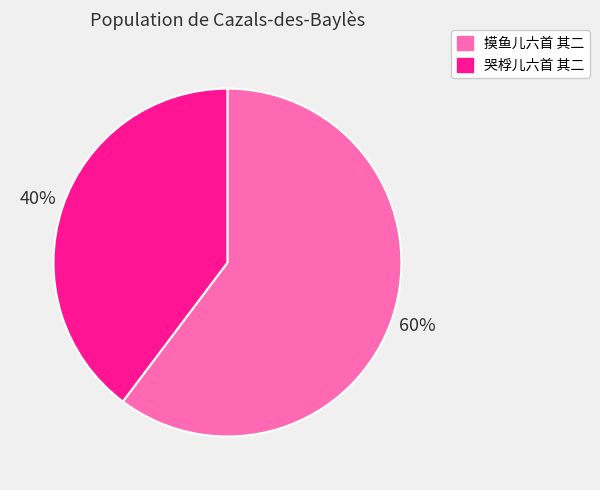

Count the number of slices in the pie.

2